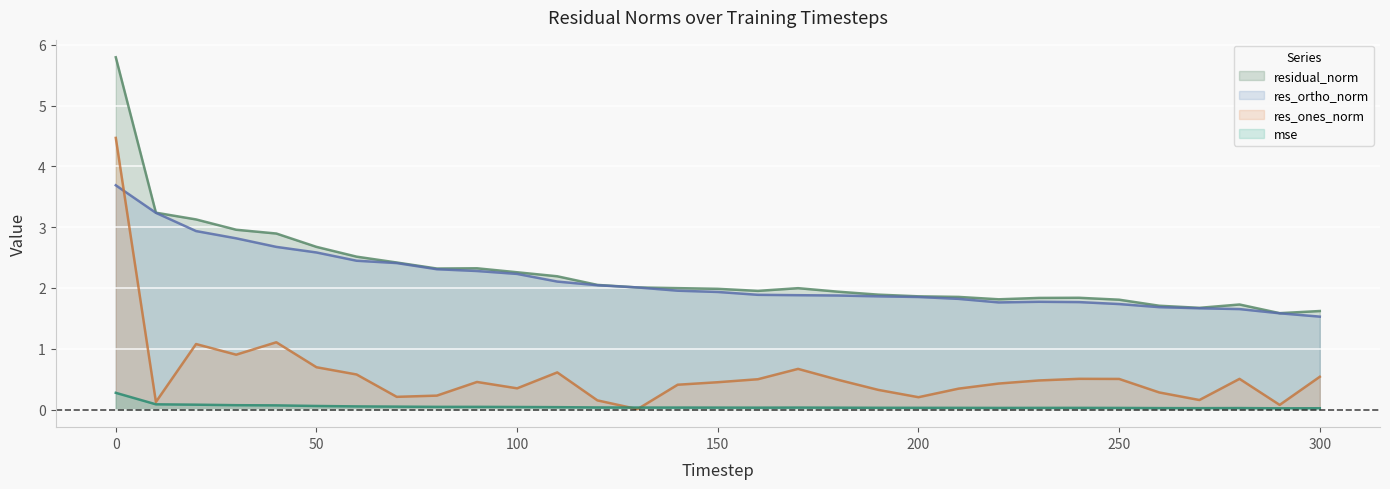

Reading right to left, transcribe all the data shown in this chart.

mse: 0.0	0.0	0.0	0.0	0.0	0.0	0.0	0.0	0.0	0.0	0.0	0.0	0.0	0.0	0.0	0.0	0.0	0.0	0.0	0.0	0.0	0.0	0.0	0.0	0.1	0.1	0.1	0.1	0.1	0.1	0.3
res_ones_norm: 0.5	0.1	0.5	0.2	0.3	0.5	0.5	0.5	0.4	0.3	0.2	0.3	0.5	0.7	0.5	0.4	0.4	0.0	0.2	0.6	0.3	0.5	0.2	0.2	0.6	0.7	1.1	0.9	1.1	0.1	4.5
res_ortho_norm: 1.5	1.6	1.7	1.7	1.7	1.7	1.8	1.8	1.8	1.8	1.9	1.9	1.9	1.9	1.9	1.9	2.0	2.0	2.0	2.1	2.2	2.3	2.3	2.4	2.4	2.6	2.7	2.8	2.9	3.2	3.7
residual_norm: 1.6	1.6	1.7	1.7	1.7	1.8	1.8	1.8	1.8	1.9	1.9	1.9	1.9	2.0	2.0	2.0	2.0	2.0	2.1	2.2	2.3	2.3	2.3	2.4	2.5	2.7	2.9	3.0	3.1	3.2	5.8